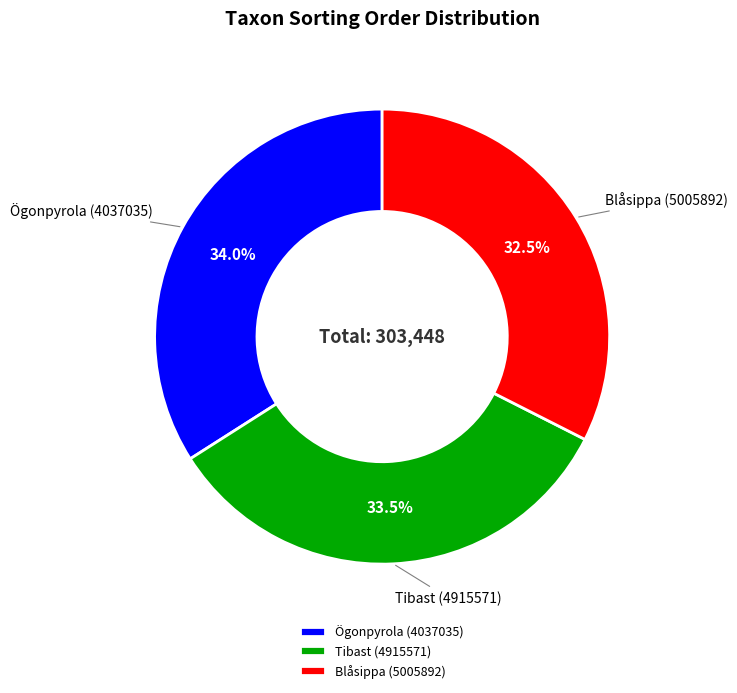

Is the sum of Blåsippa (5005892) and Ögonpyrola (4037035) greater than half?

Yes